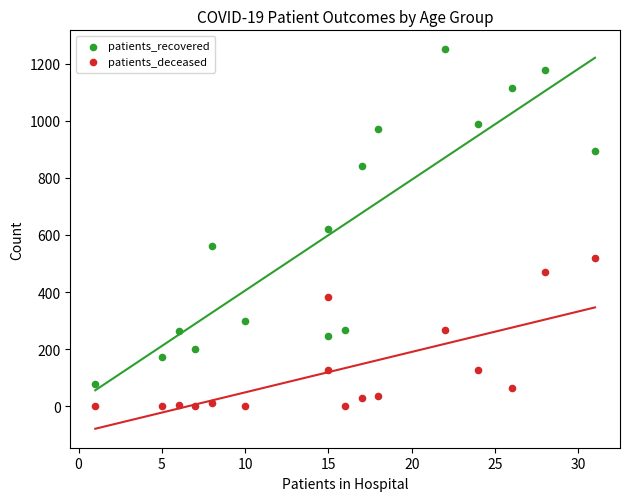

Which series has the largest Y range (max minus min)?

patients_recovered